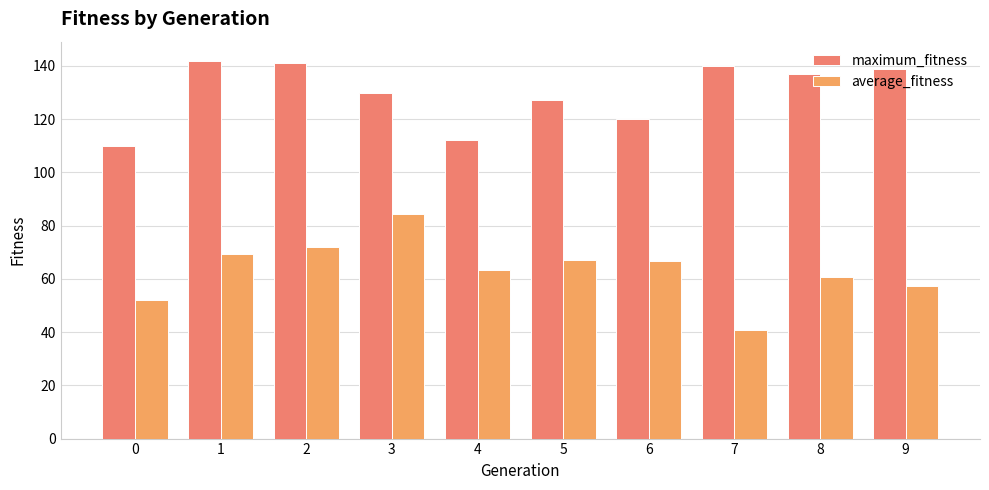

How many bars are there in total?

20